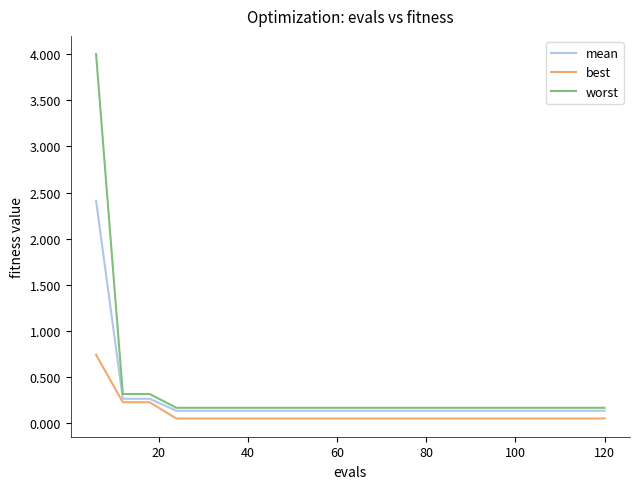

List the series in order of their peak value, lowest first.

best, mean, worst